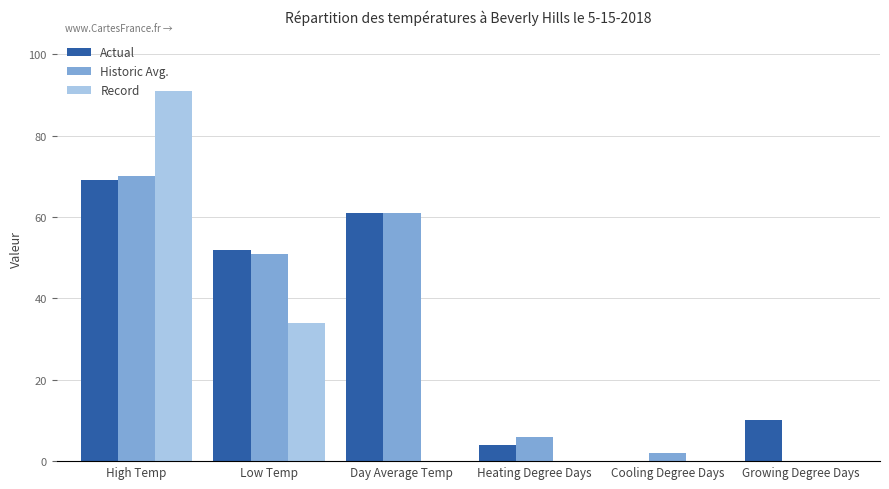

Which series has the widest spread of values?

Record